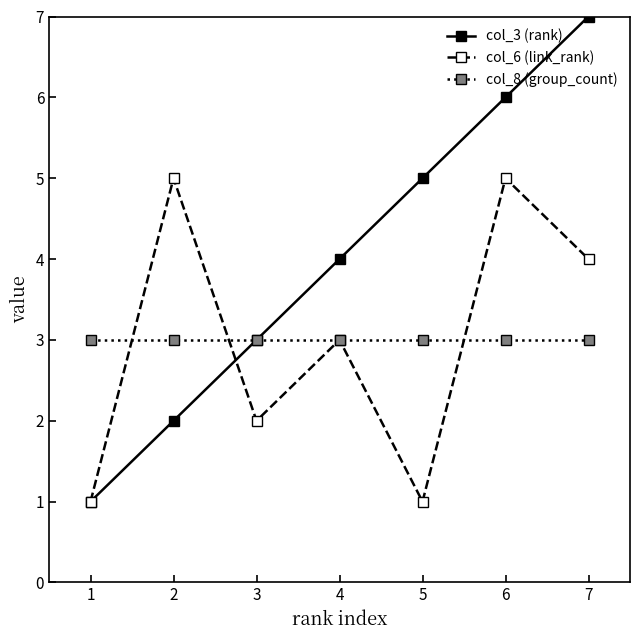

Which series changed the most between 1 and 7?

col_3 (rank)